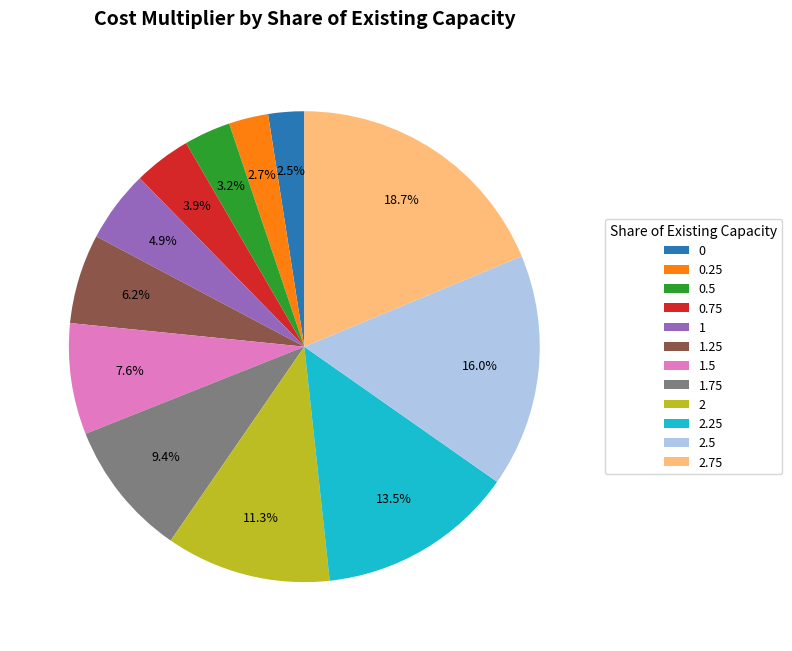

To the nearest percent, what percentage of the pie is 1.5?

8%